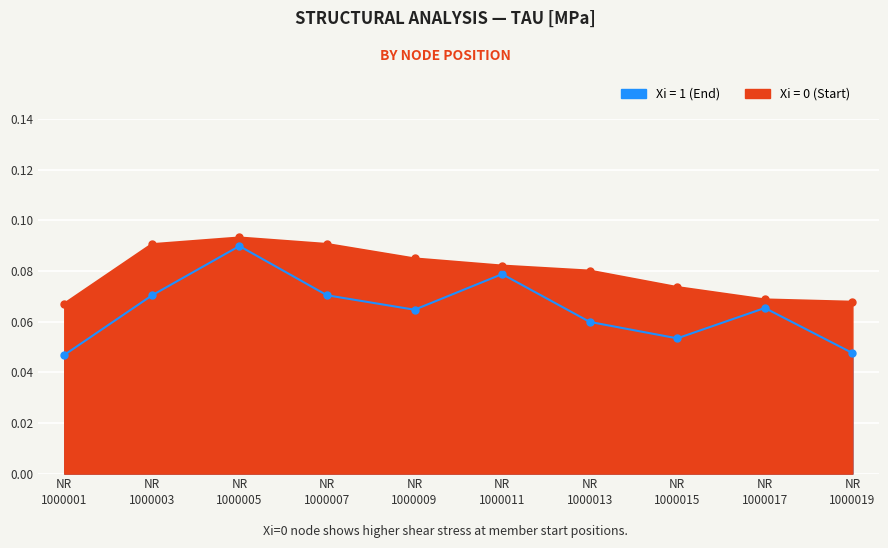

What is the sum of all TAU [MPa] (Xi=1) values?

0.6